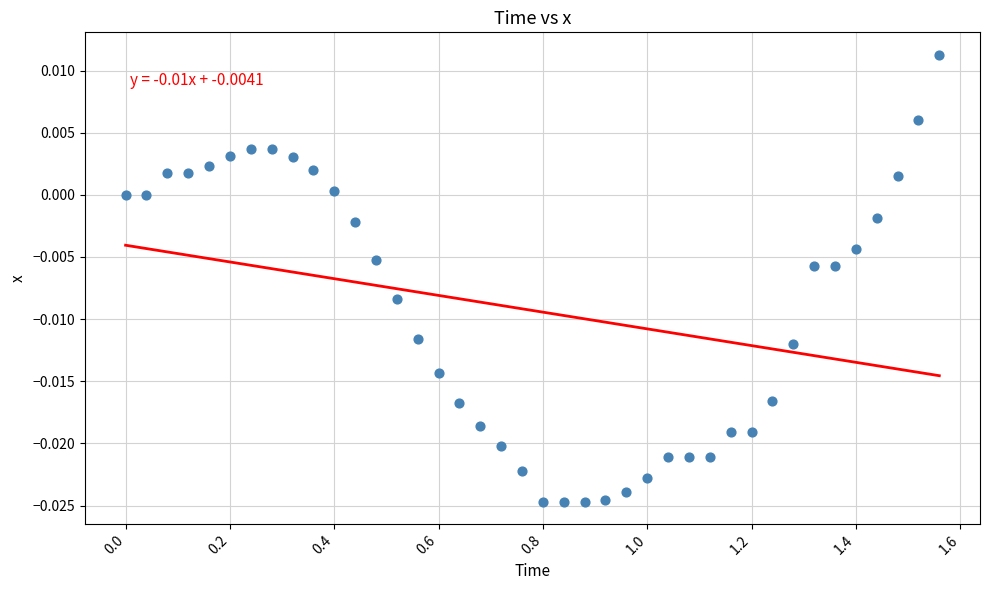

What is the range of X values (max minus min)?

1.6